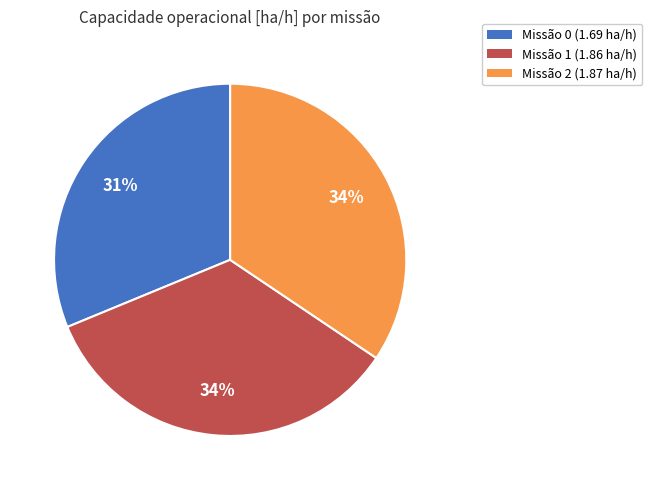

What is the ratio of the value at Missão 1 (1.86 ha/h) to the value at Missão 0 (1.69 ha/h)?

1.1